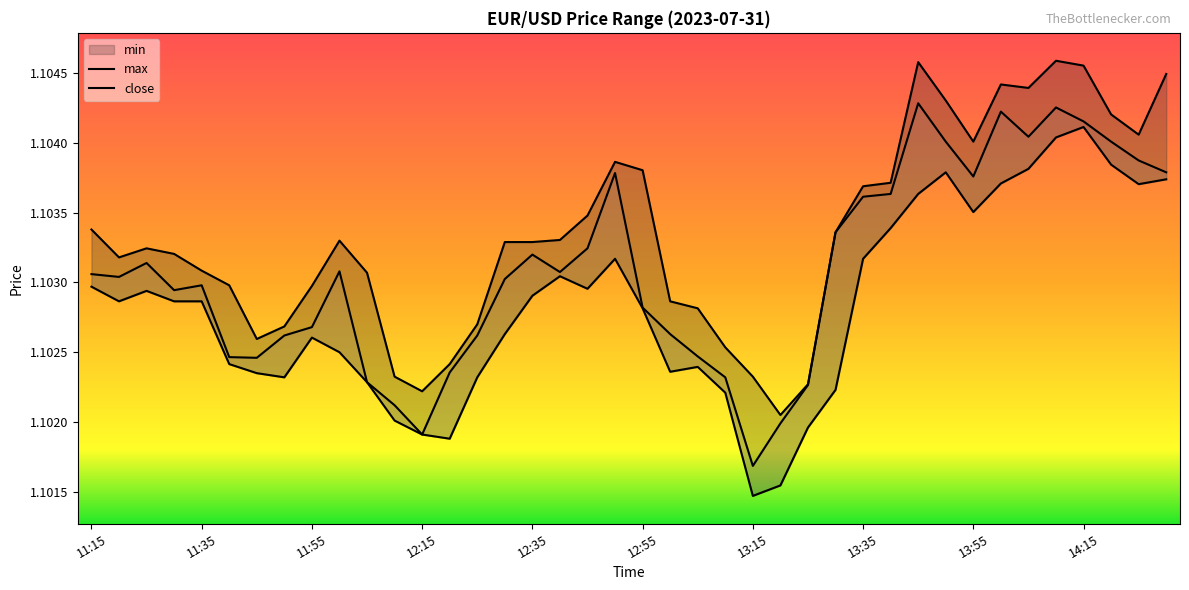

What is the sum of all max values?

44.1